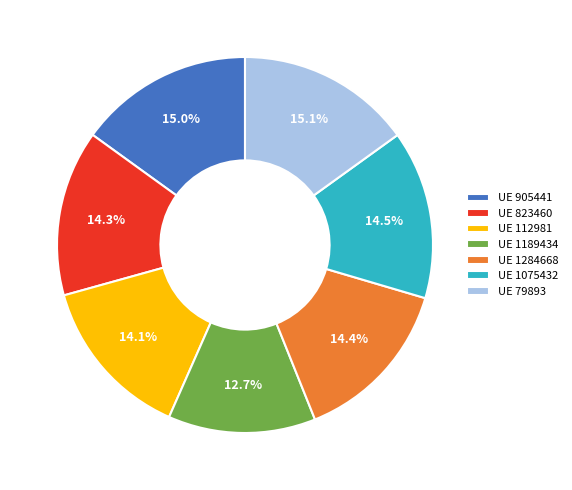

Which has a higher value, UE 1284668 or UE 905441?

UE 905441